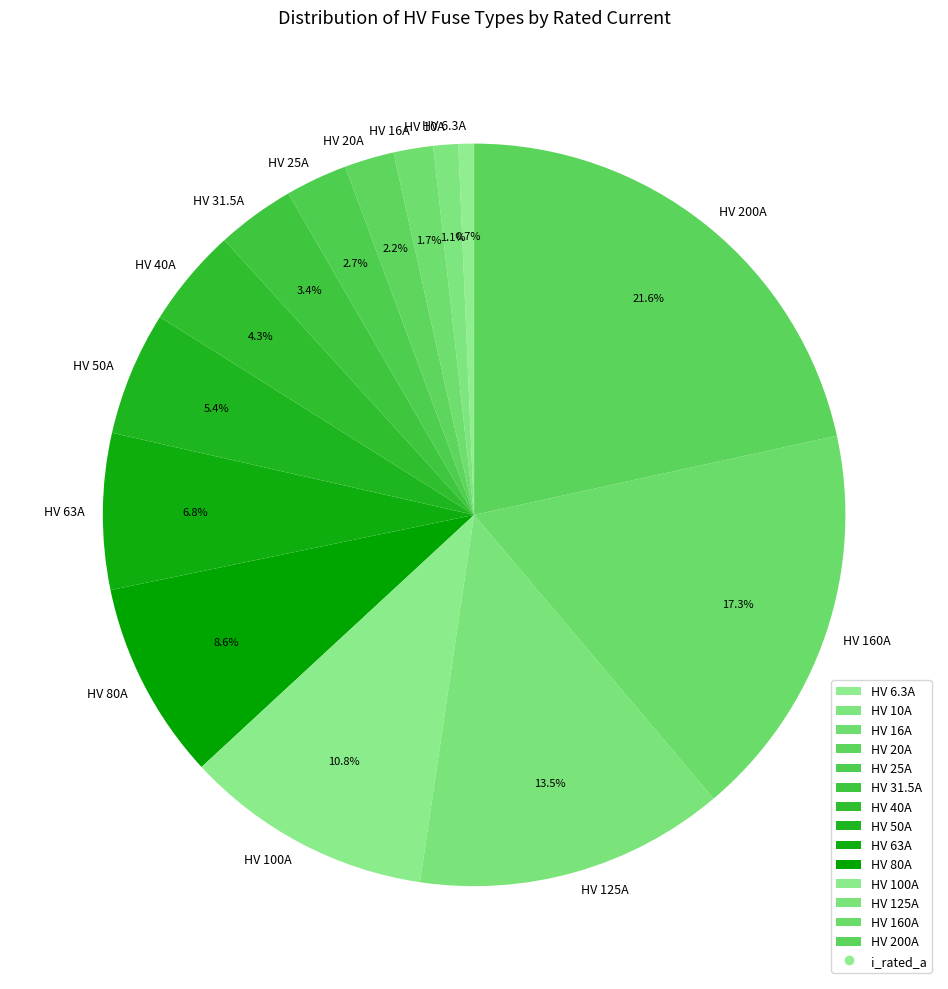

Approximately how many times larger is the value at HV 6.3A compared to HV 125A?

0.1